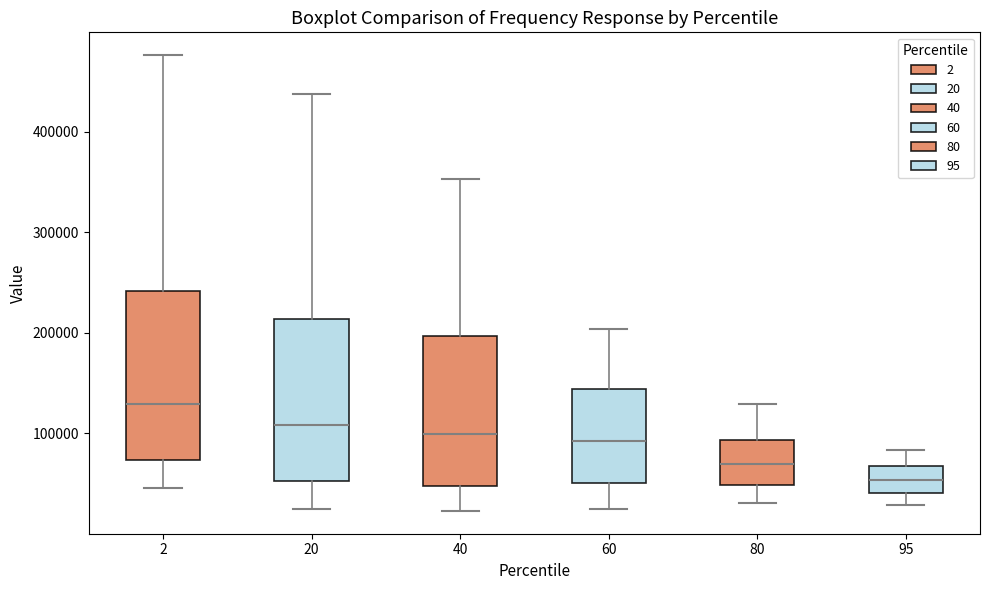

Where does the lower whisker of the box at x = 20 end on the y-axis? The values are not printed on the chart, so give them approximately, as read against the axis.

30000